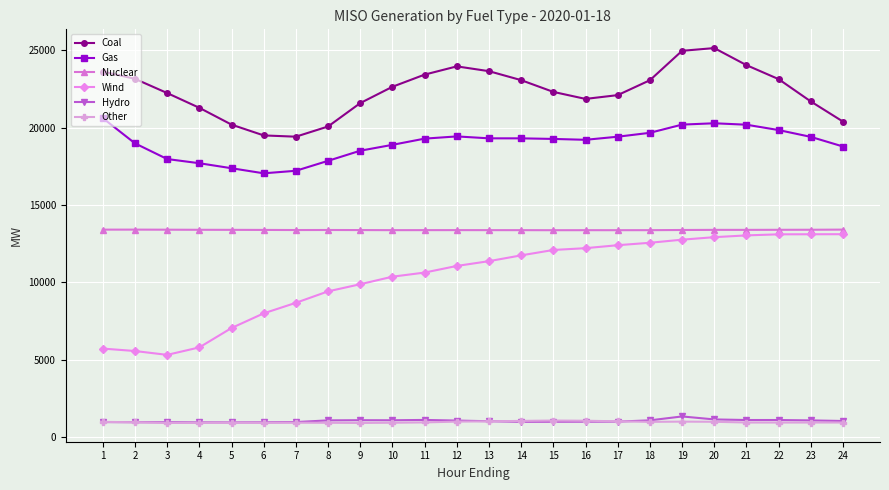

True or false: Other has more than 2 interior local peaks.

True